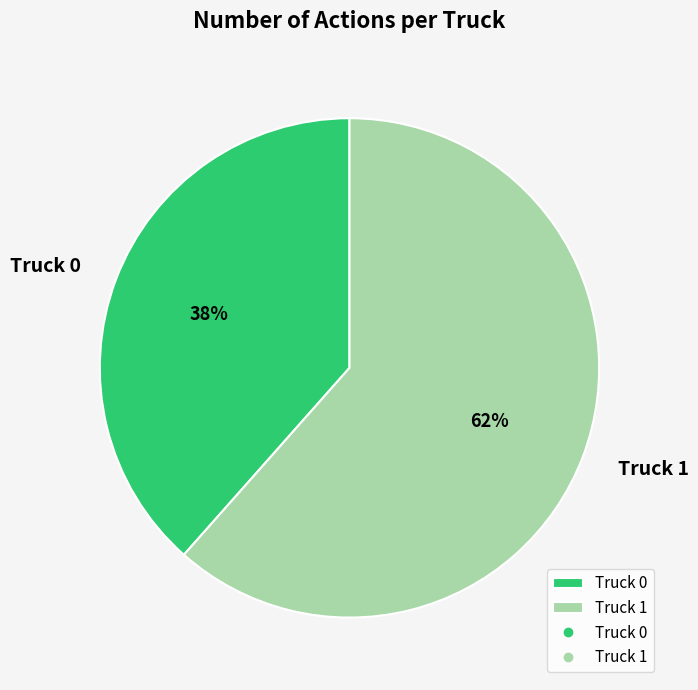

True or false: Truck 0 accounts for 26% of the total.

False